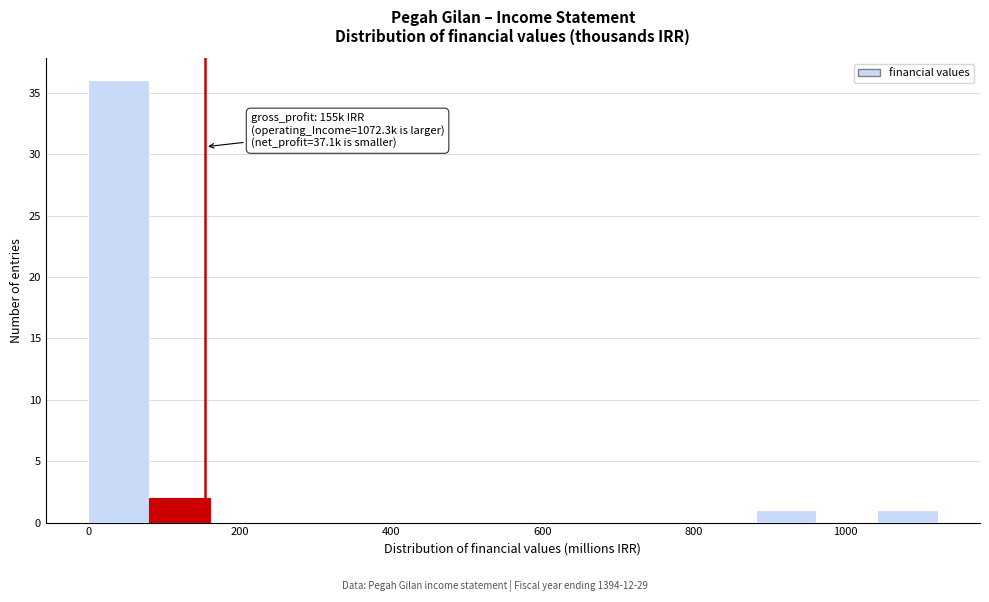

Over which range of the x-axis is the bar tallest?

0 to 80